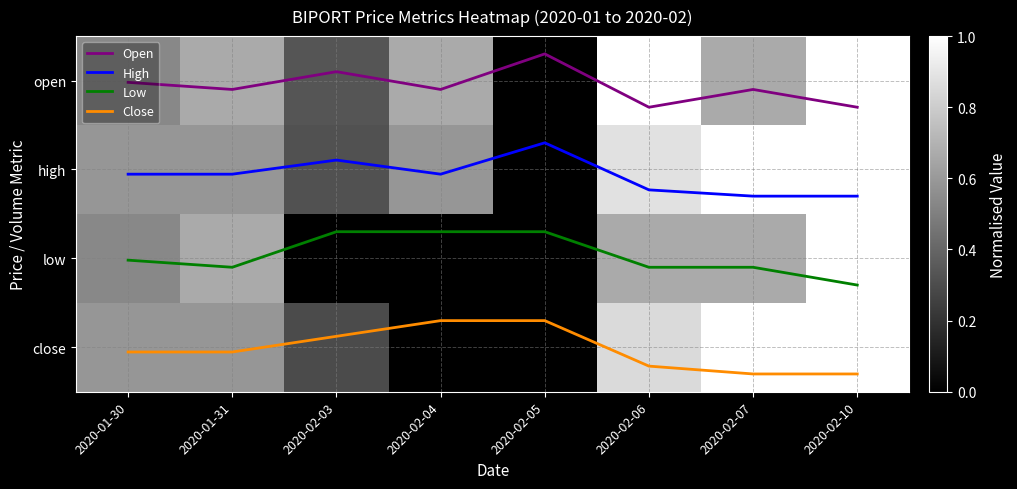

At how many categories does at least one series exceed 3?

5